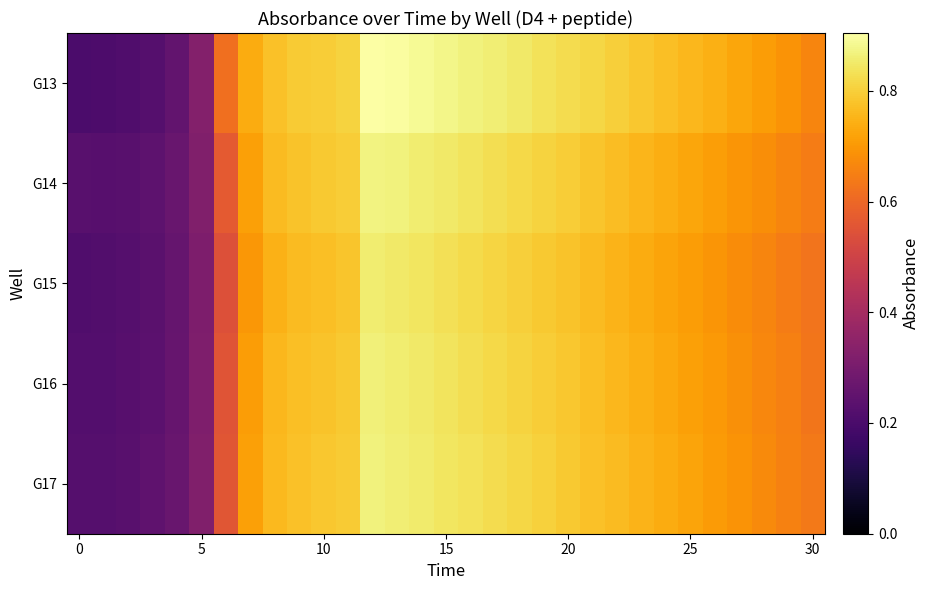

Count the number of categories in the chart.

31